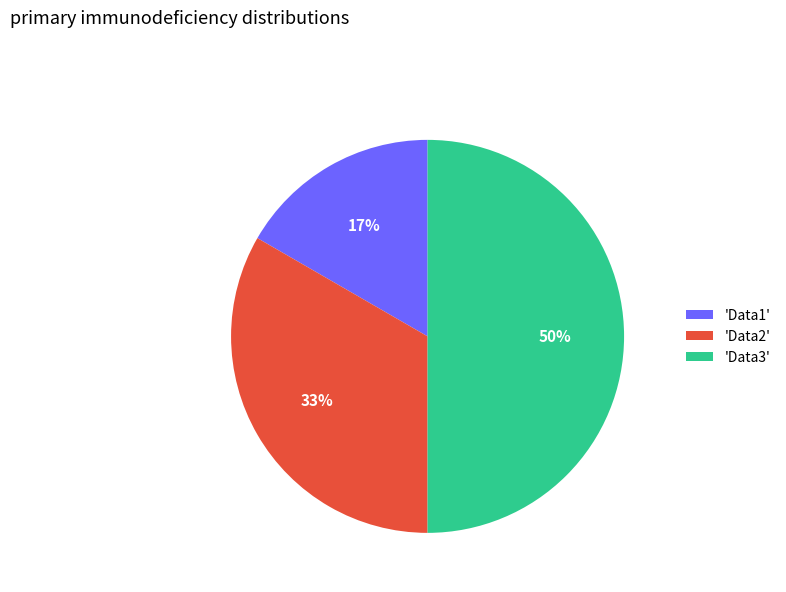

What percentage is the 'Data1' slice, to the nearest percent?

17%